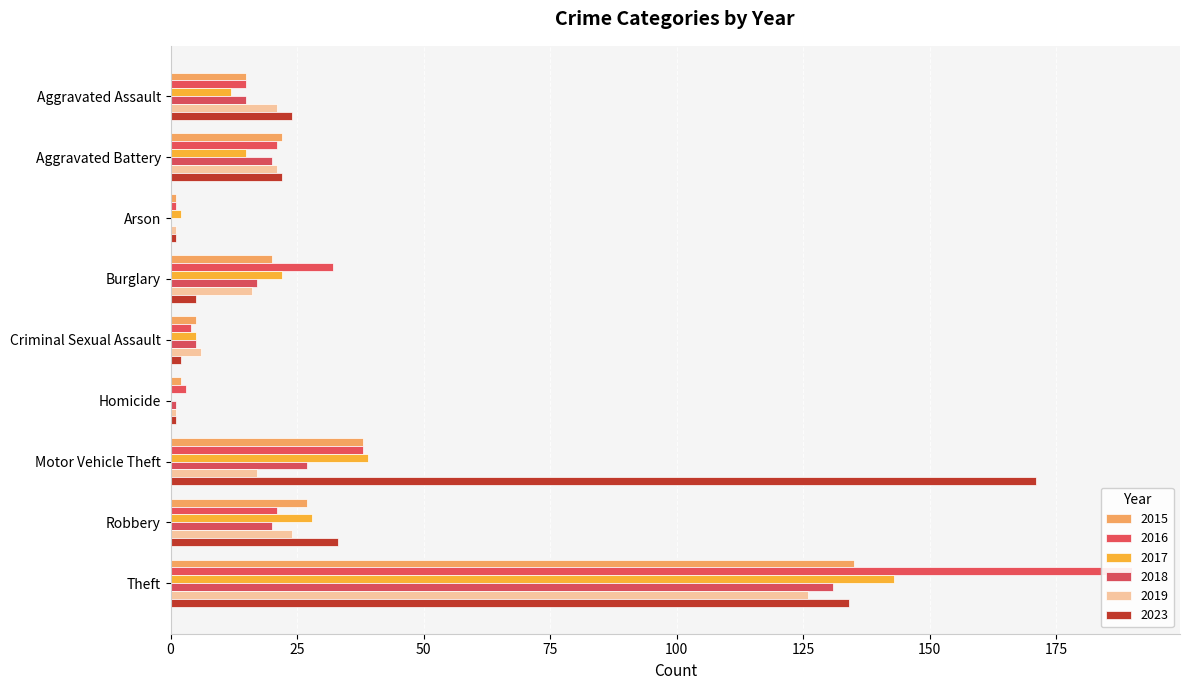

Which series has the largest range (max minus min)?

2016